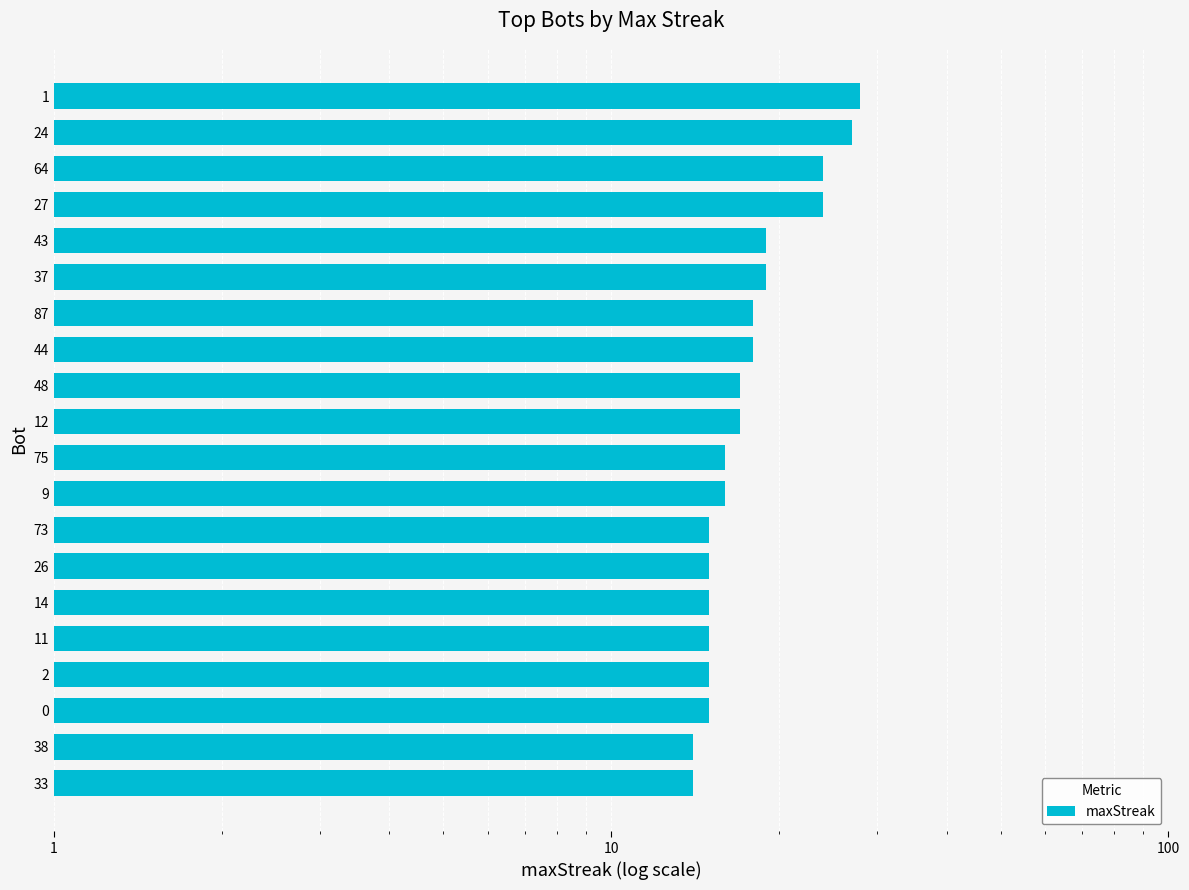

Where does the data first go above 17?

1